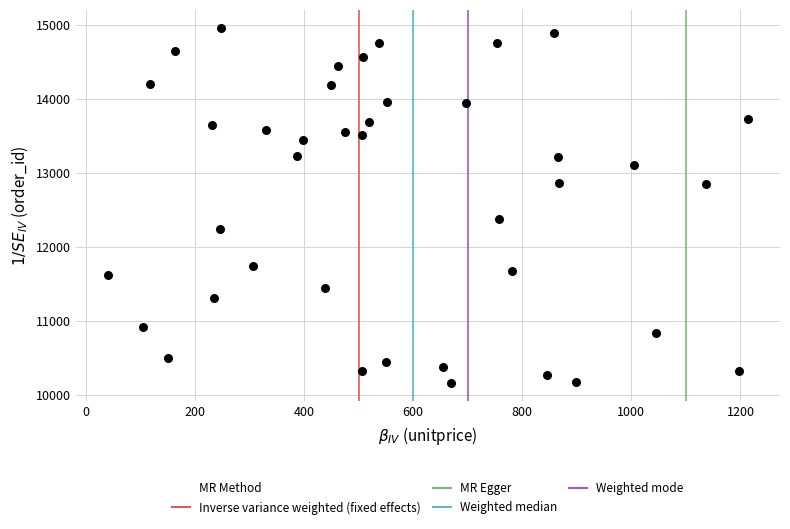

What Y value in the scatter plot is closest to 12559?

12380